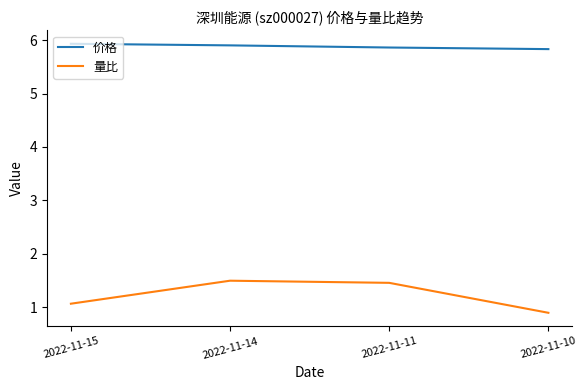

List the series in order of their overall mean, highest first.

价格, 量比